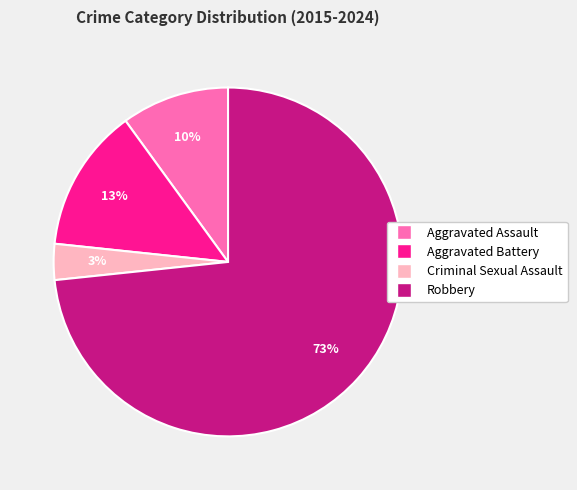

Between Robbery and Aggravated Assault, which is larger?

Robbery